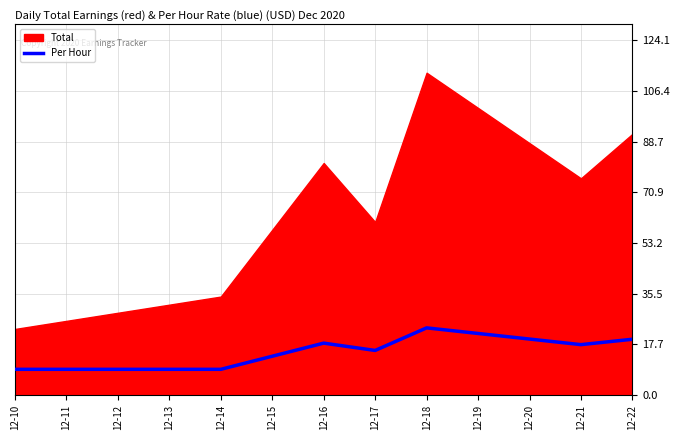

What is the average value?

16.1